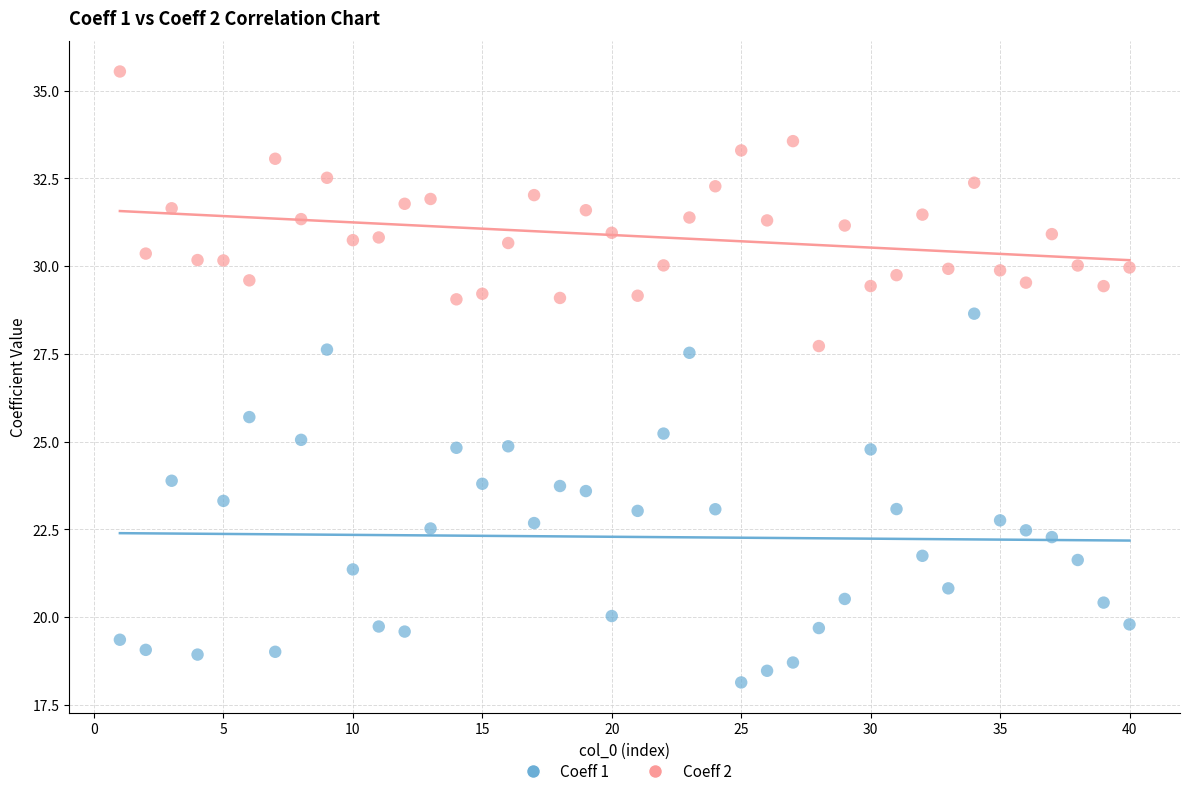

What are all the series names shown in the legend?

Coeff 1, Coeff 2